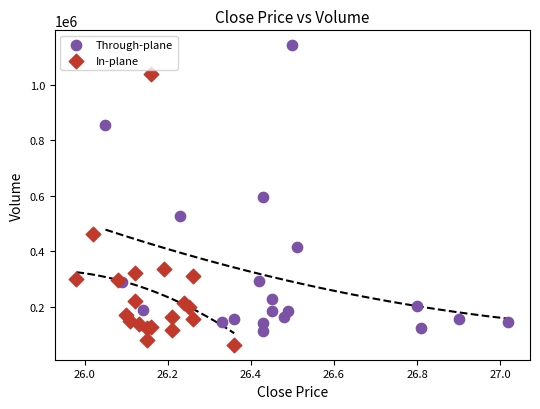

Which series contains the highest Y value?

Through-plane